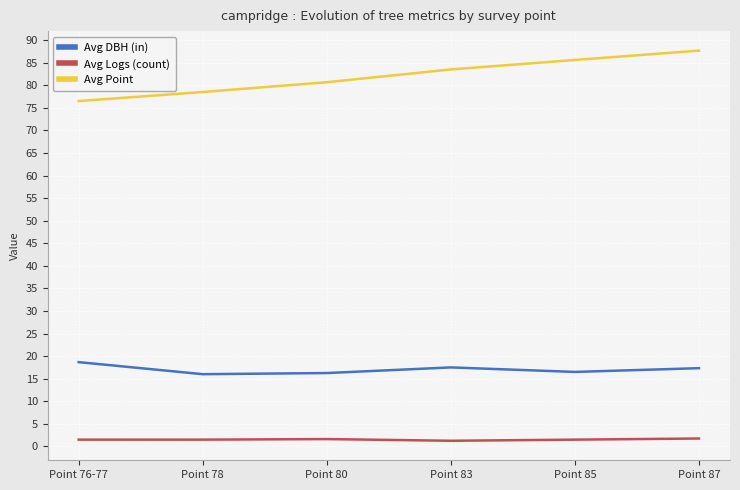

What position from the right is Point 87?

1